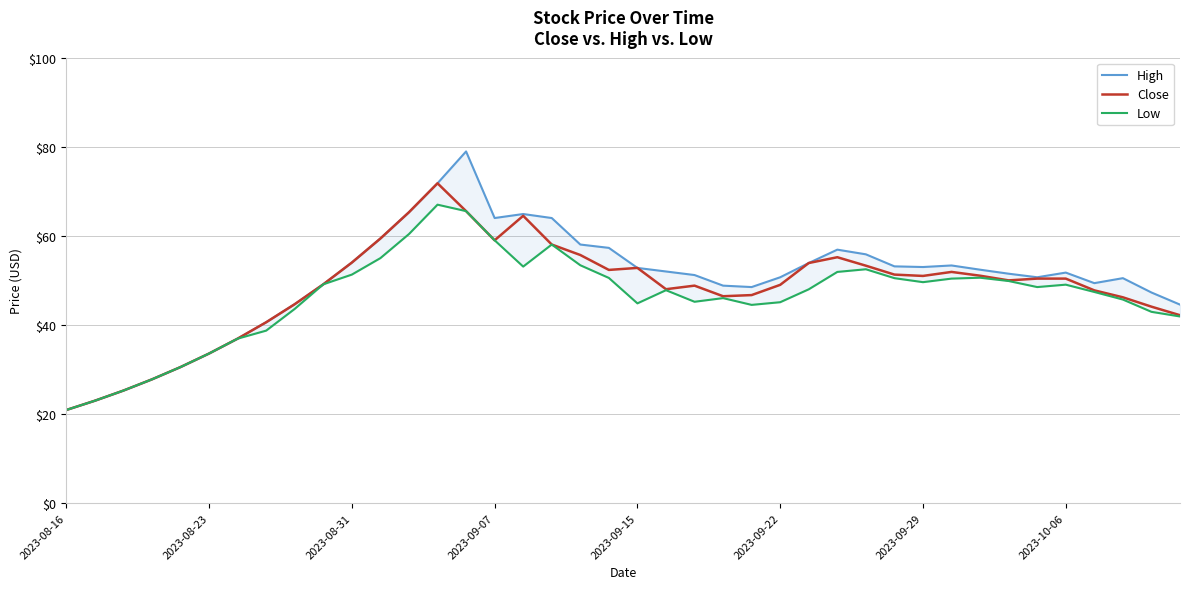

In High, how many points are lower than both neighbors (excluding endpoints)?

5